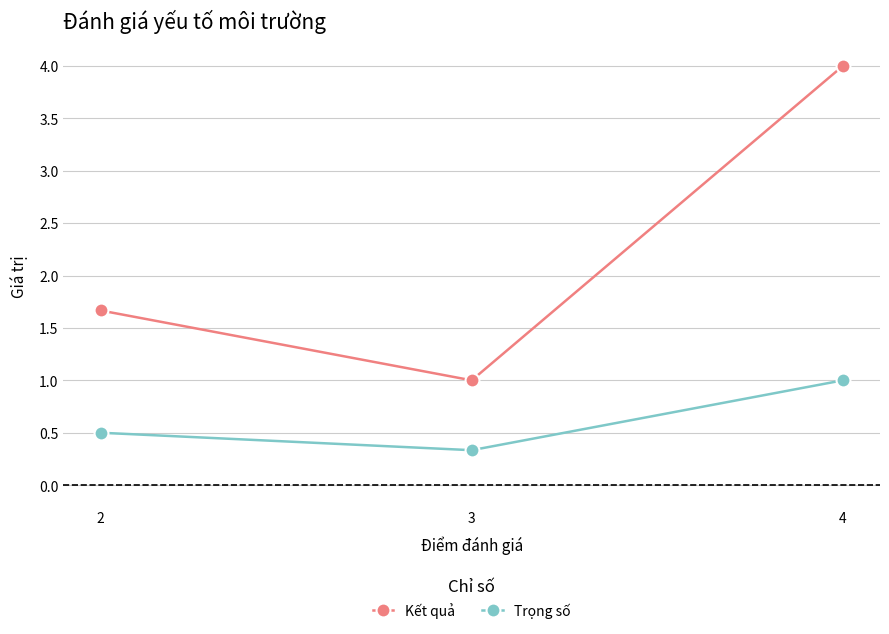

Where is Kết quả nearest to the value 2?

2